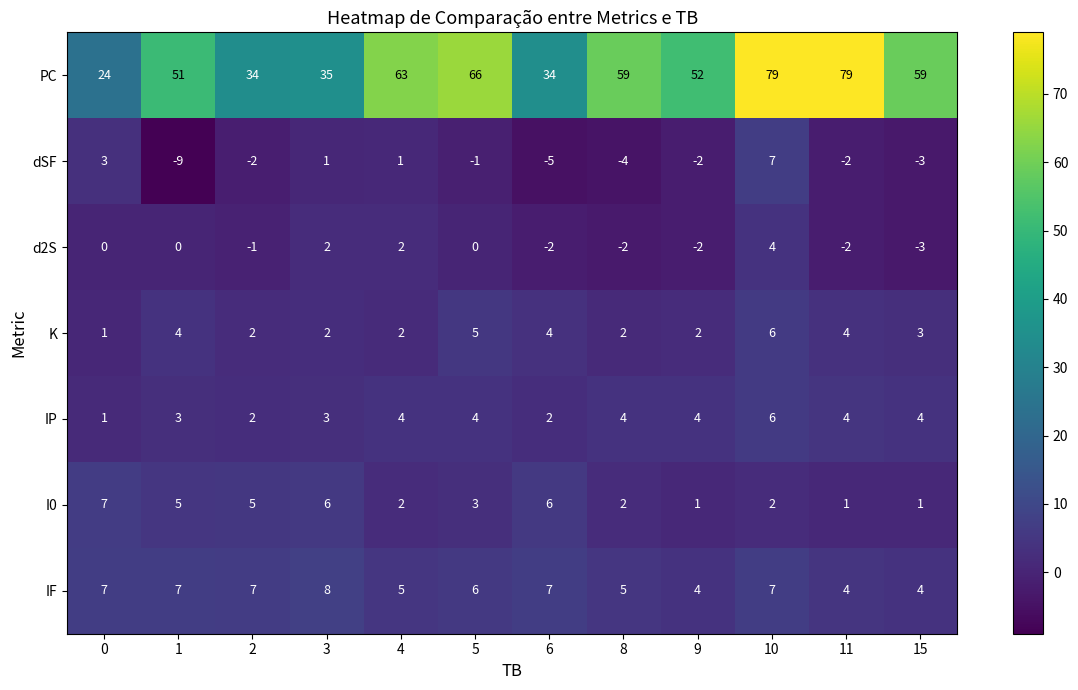

What is the total value across all series at 4?

79